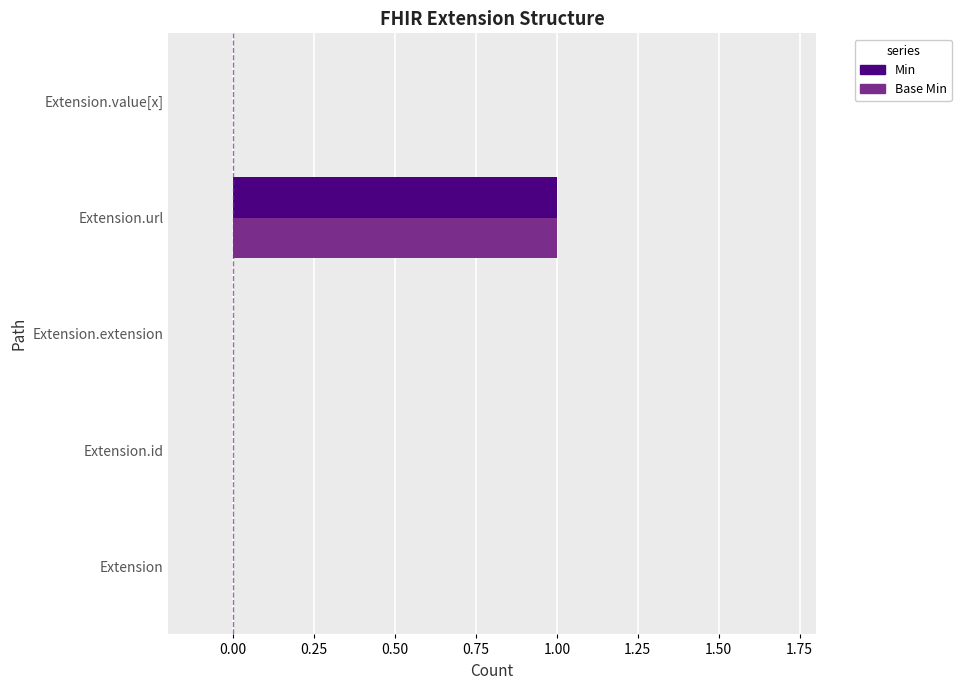

Is it true that Base Min equals 1 at Extension.url?

True